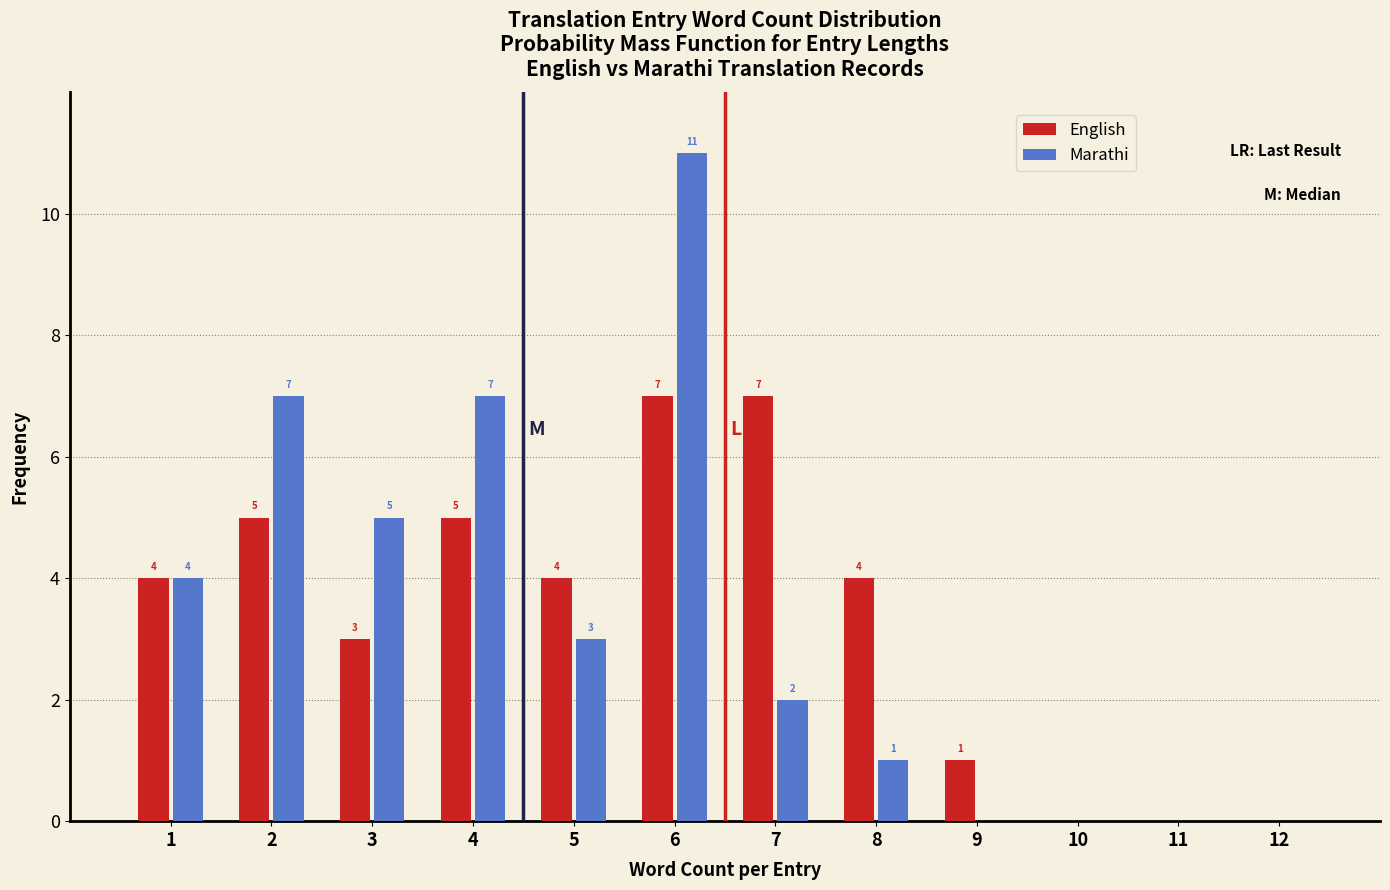

Reading right to left, transcribe all the data shown in this chart.

English: 12=0	11=0	10=0	9=1	8=4	7=7	6=7	5=4	4=5	3=3	2=5	1=4
Marathi: 12=0	11=0	10=0	9=0	8=1	7=2	6=11	5=3	4=7	3=5	2=7	1=4